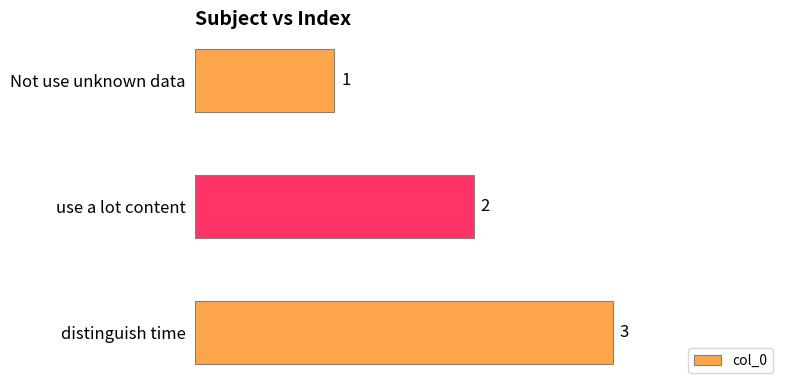

What is the average value?

2